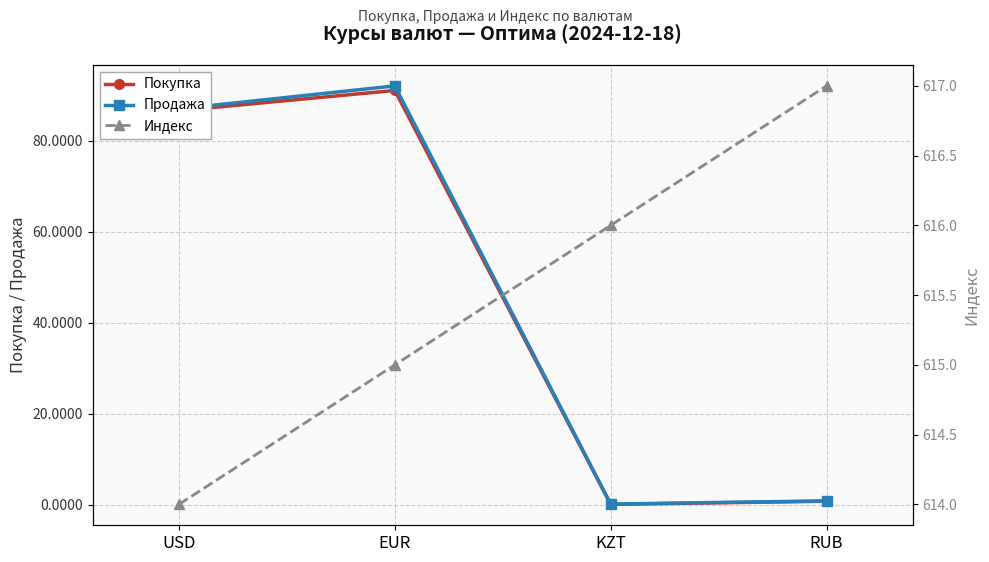

What is the label of the 1st point from the right?

RUB